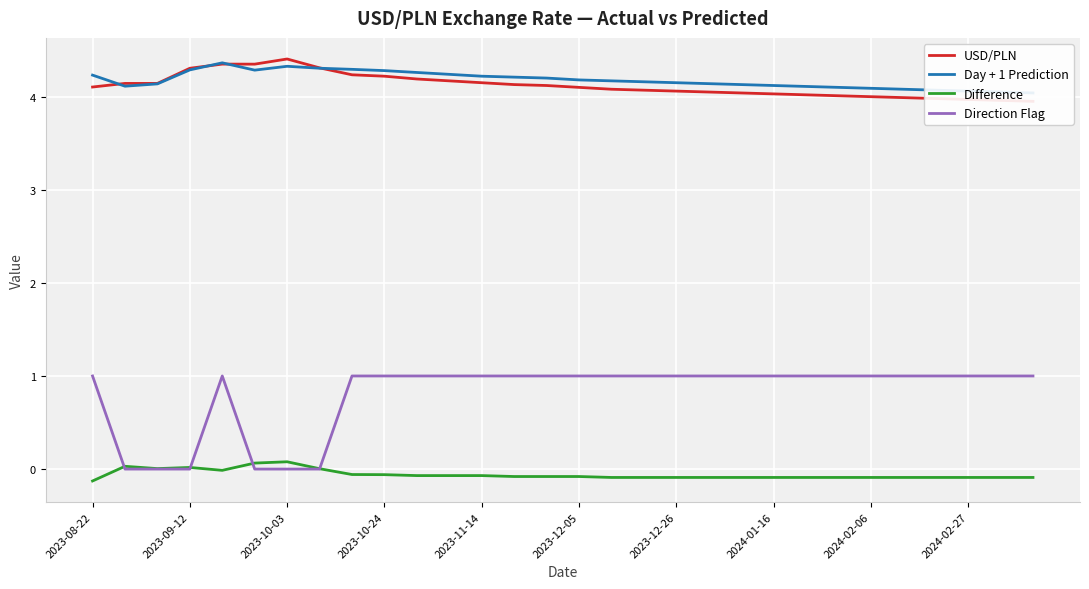

True or false: Direction Flag and USD/PLN cross at least once.

False